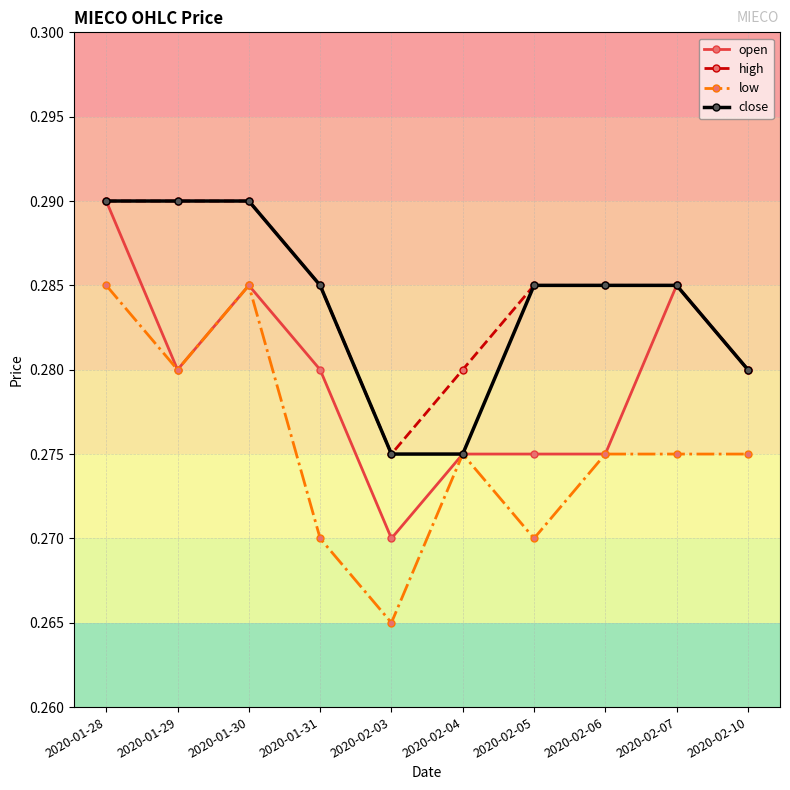

True or false: low and high intersect in this chart.

False